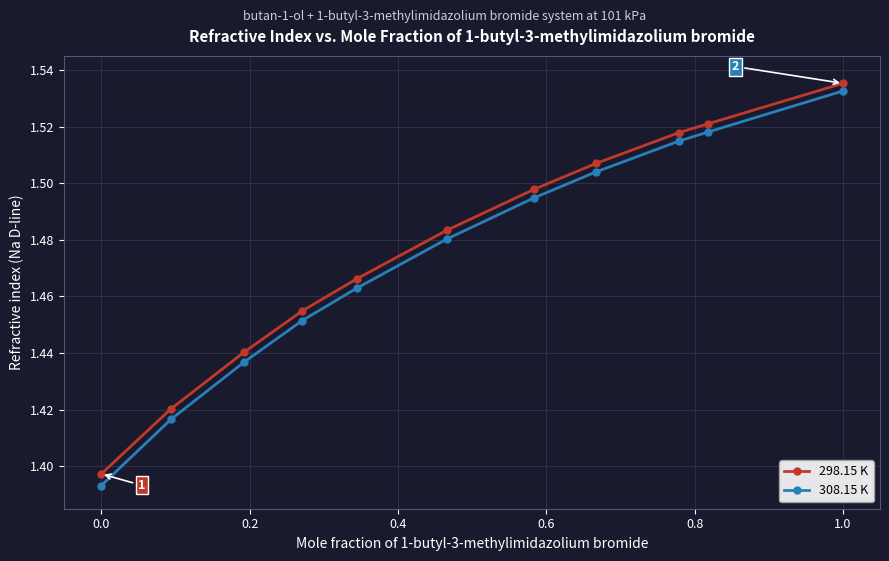

How many 308.15 K values are between 1 and 2?

11